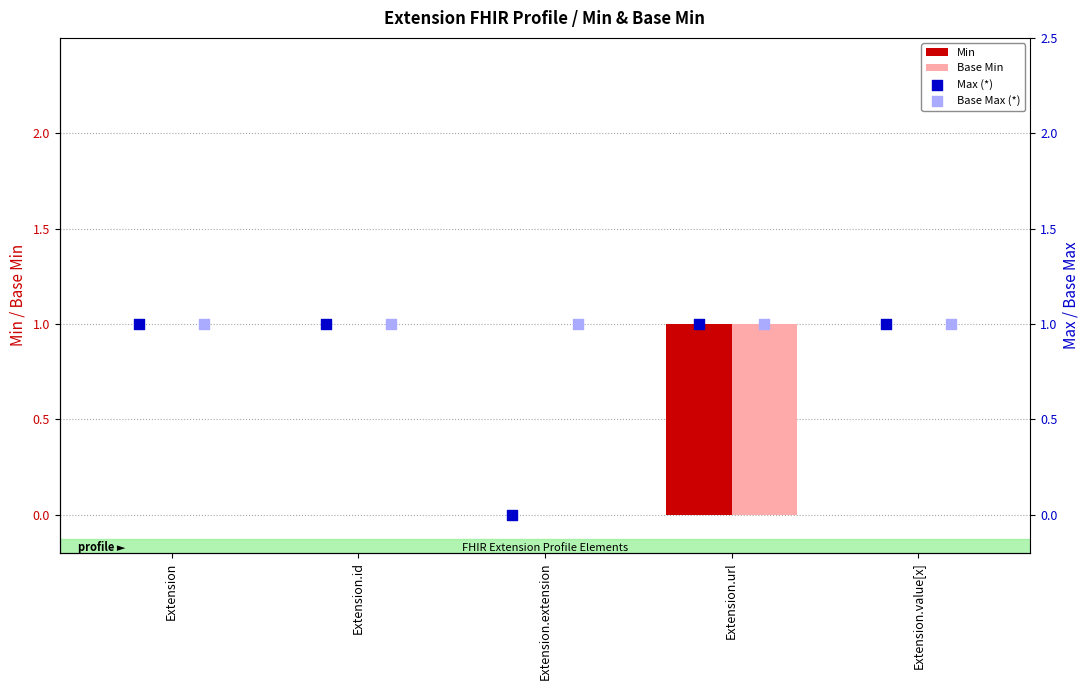

True or false: Min has a value of 1 at Extension.url.

True